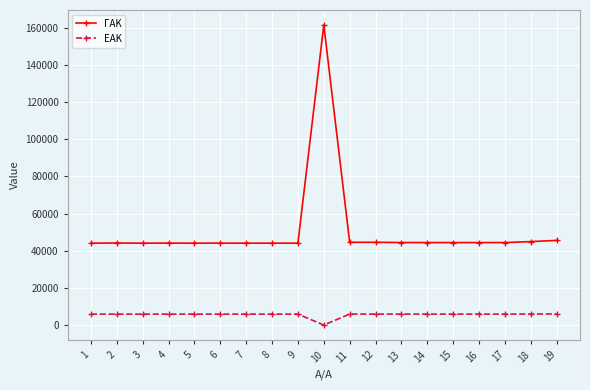

Read the ΓΑΚ value at 17, to the nearest 50.

44450